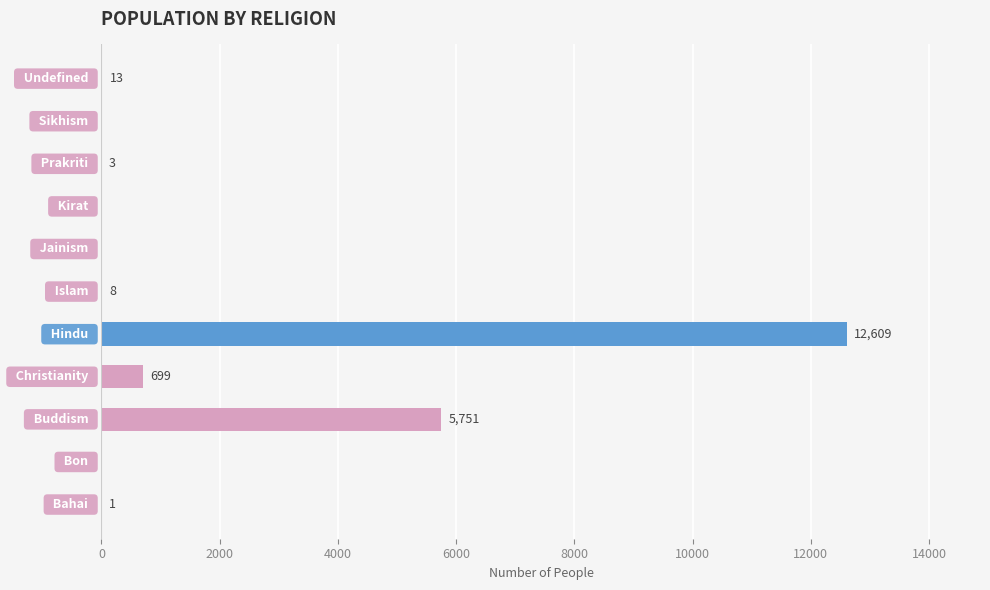

What is the maximum value shown in the chart?

12609